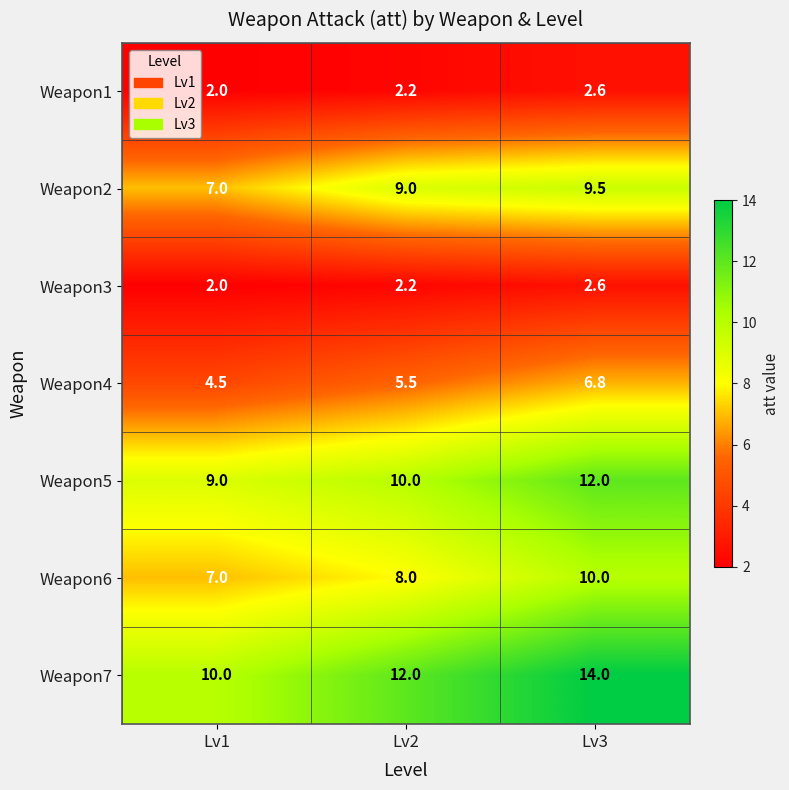

What is the average value of the Weapon7 series?

12.0